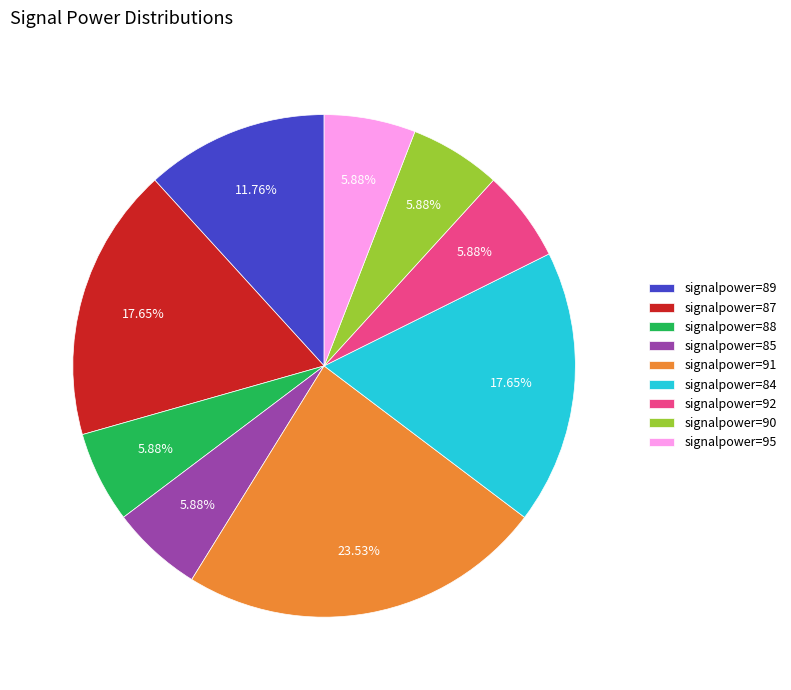

Is the sum of signalpower=92 and signalpower=87 greater than half?

No